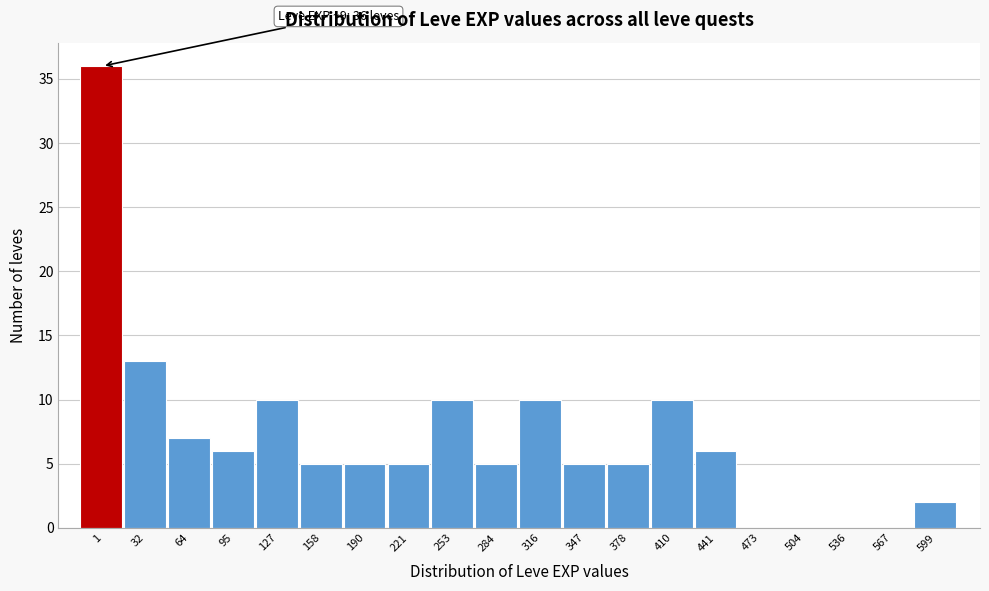

Reading left to right, what are all the values shown in this chart?

1=36	32=13	64=7	95=6	127=10	158=5	190=5	221=5	253=10	284=5	316=10	347=5	378=5	410=10	441=6	473=0	504=0	536=0	567=0	599=2